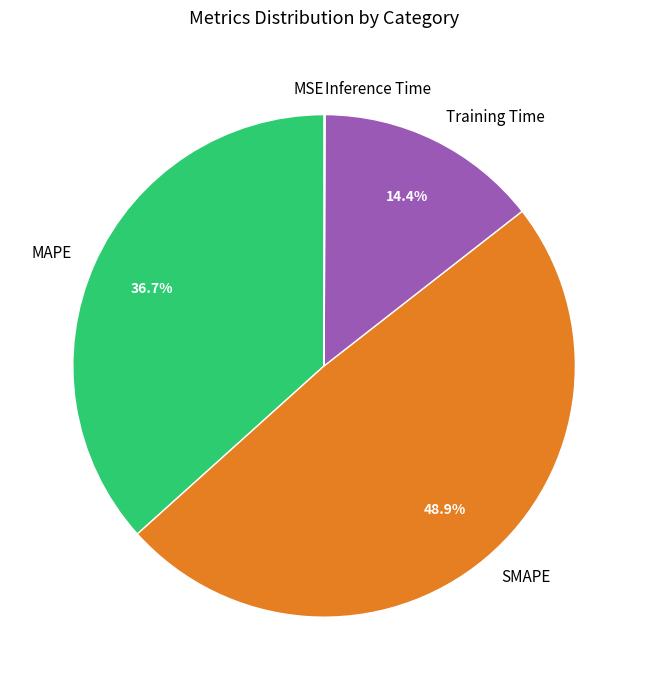

What is the largest slice in the pie chart?

SMAPE